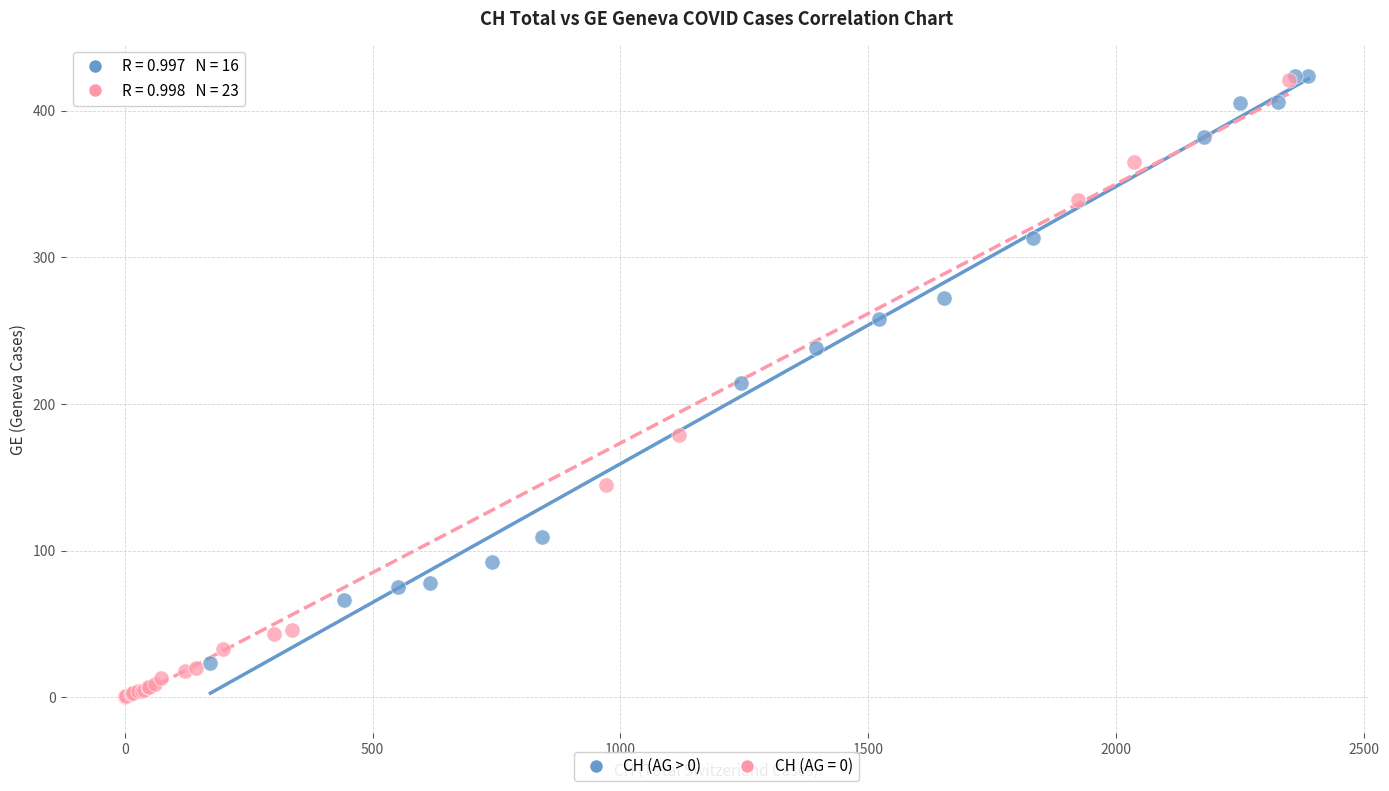

Which series contains the lowest Y value?

CH (AG = 0)